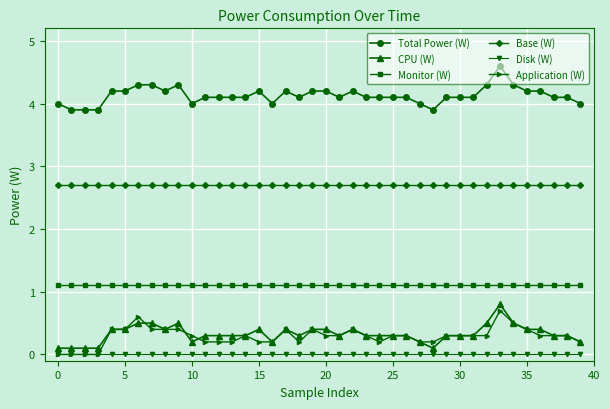

True or false: Application (W) and Base (W) cross at least once.

False